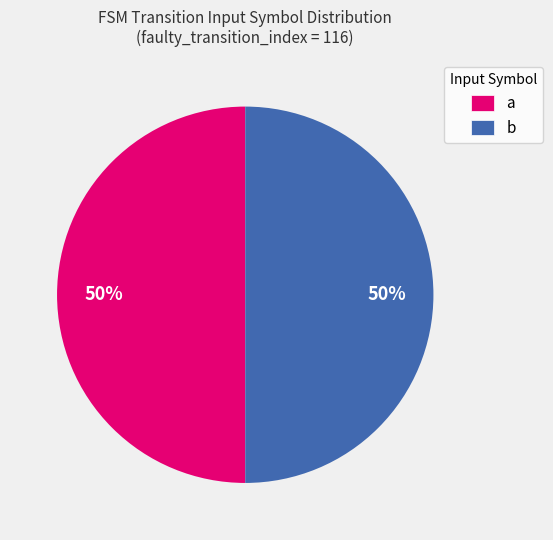

Combined, do a and b account for over 50%?

Yes